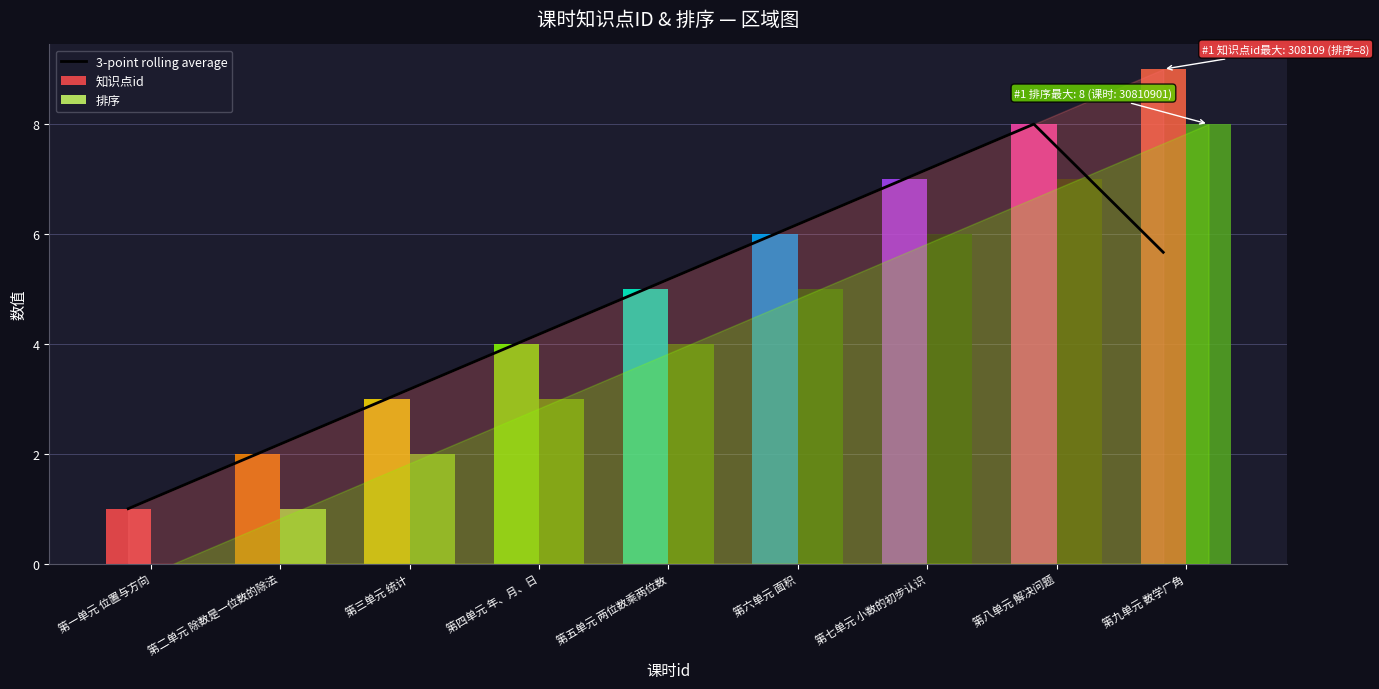

Reading left to right, transcribe all the data shown in this chart.

第一单元 位置与方向=1.0	第二单元 除数是一位数的除法=2.0	第三单元 统计=3.0	第四单元 年、月、日=4.0	第五单元 两位数乘两位数=5.0	第六单元 面积=6.0	第七单元 小数的初步认识=7.0	第八单元 解决问题=8.0	第九单元 数学广角=5.7